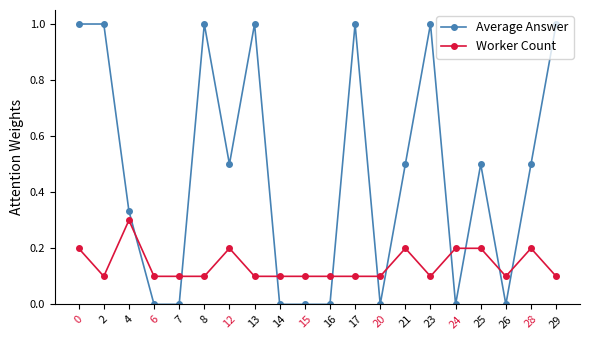

Between 14 and 17, which series saw the biggest shift?

Average Answer